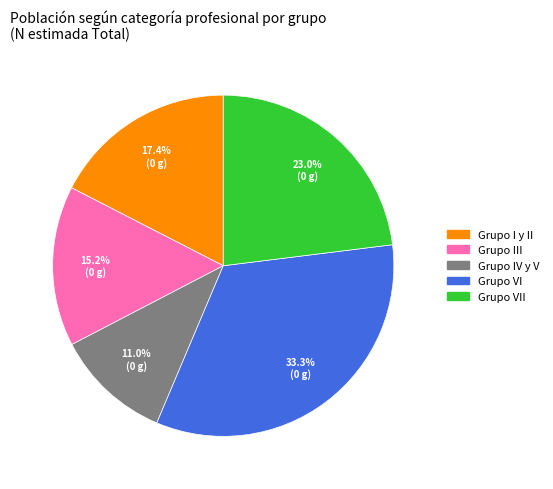

Does any single category account for the majority?

No